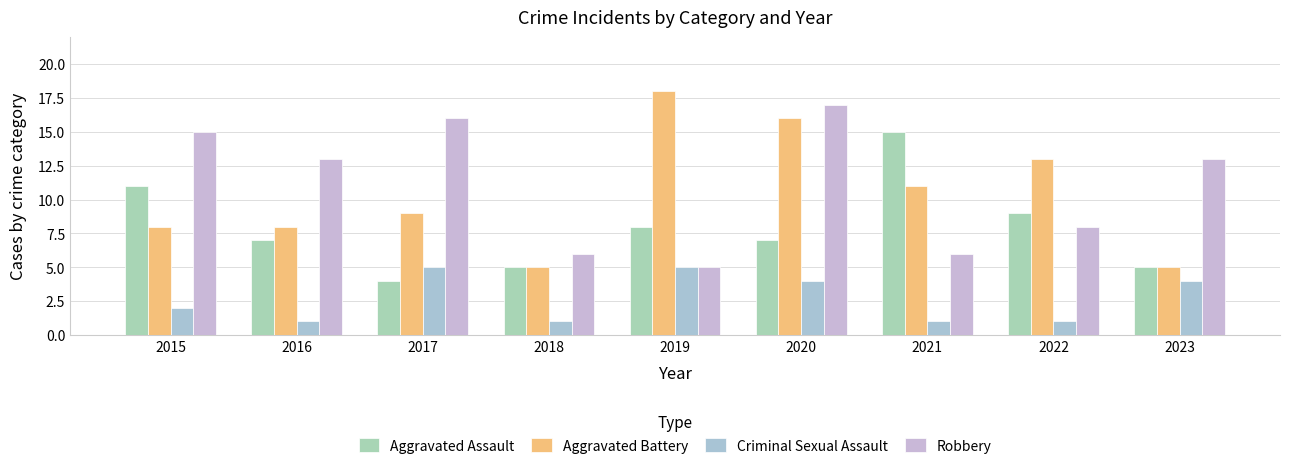

What is the sum of the Robbery values at 2022 and 2021?

14